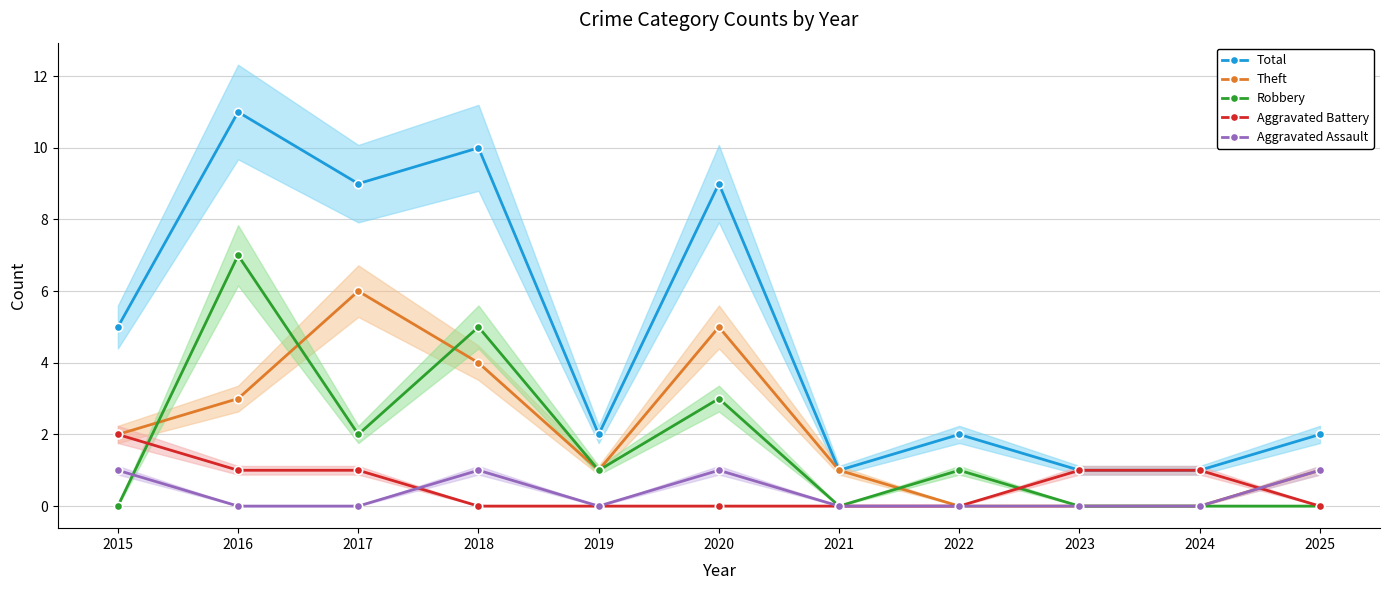

The value of Theft at 2023 is 4. True or false?

False